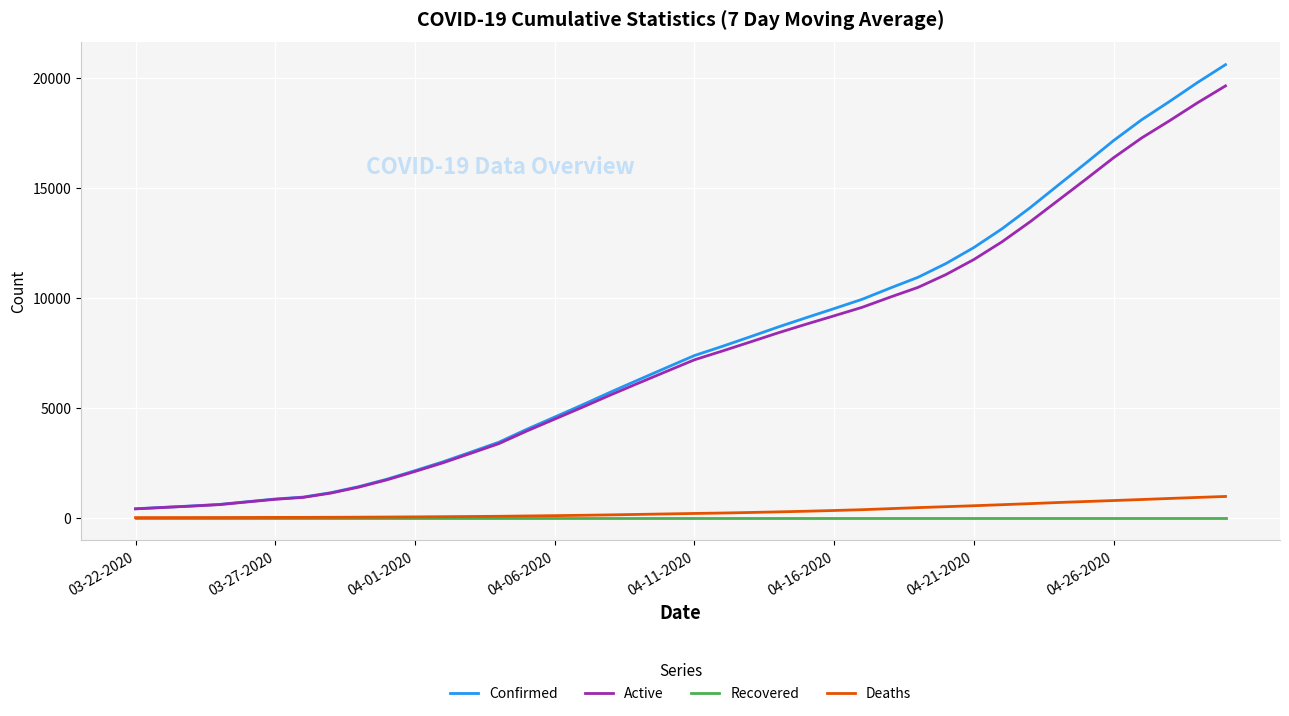

Does the chart have visible grid lines?

Yes